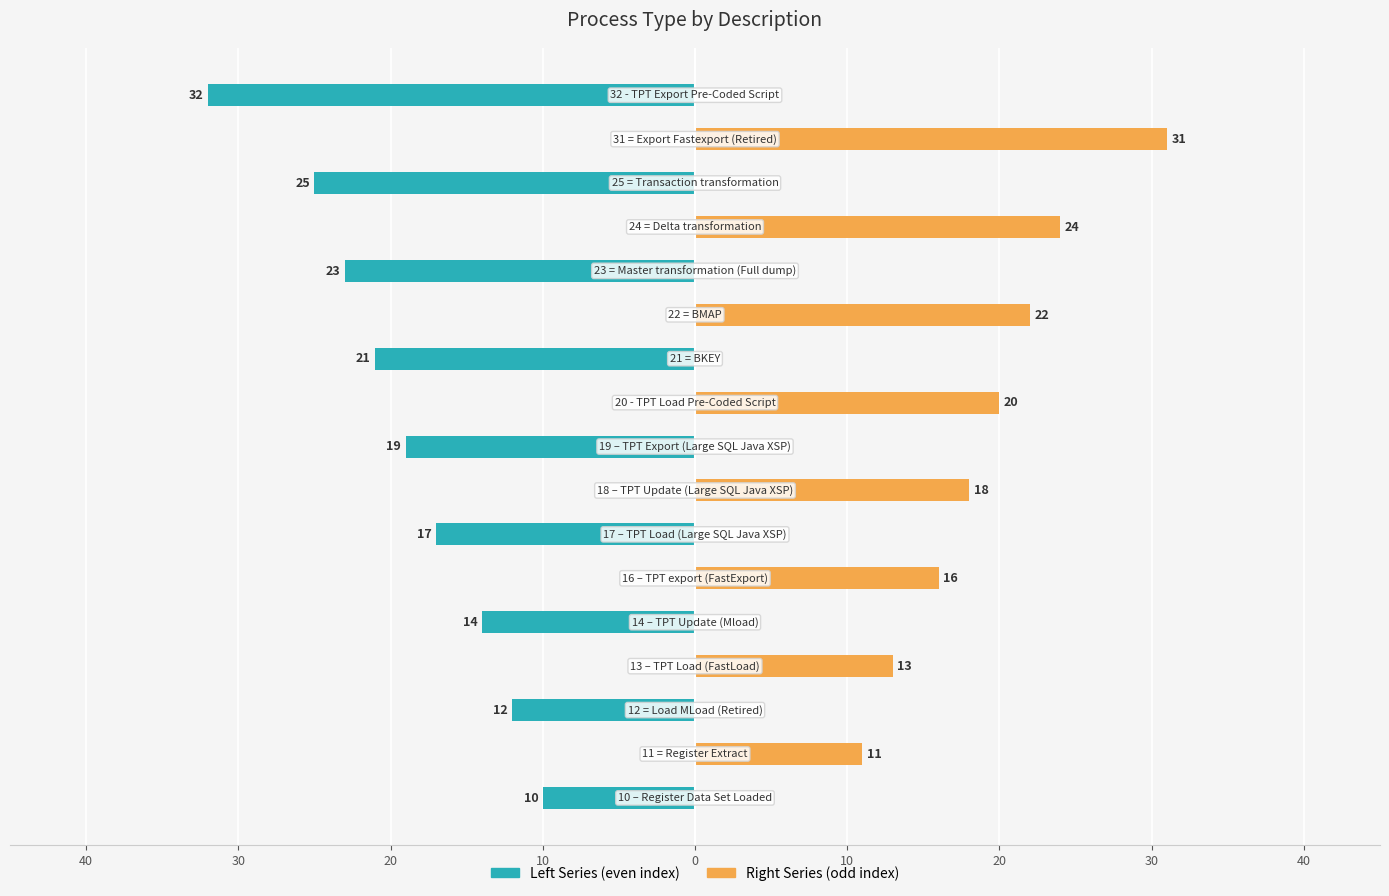

What are all the series names shown in the legend?

Left Series, Right Series